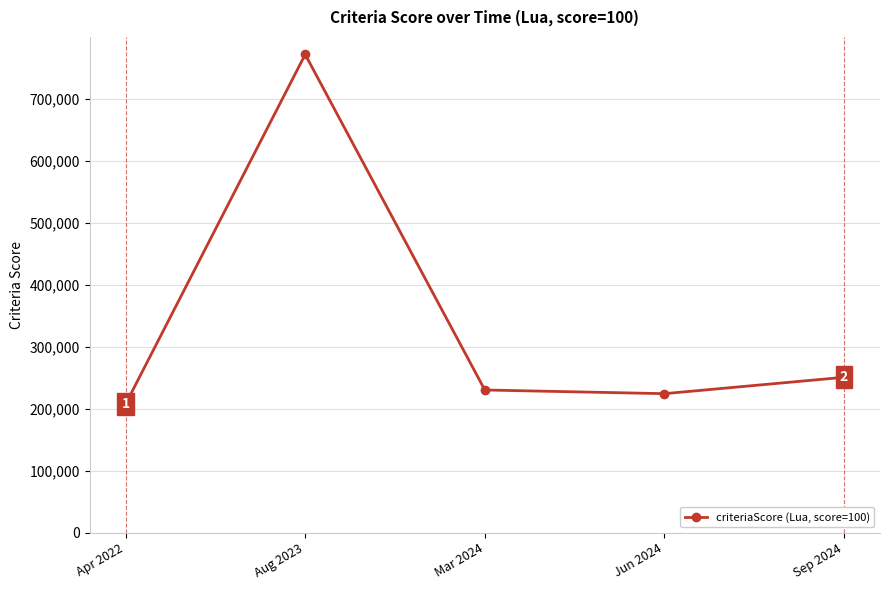

Which has a higher value, Jun 2024 or Sep 2024?

Sep 2024